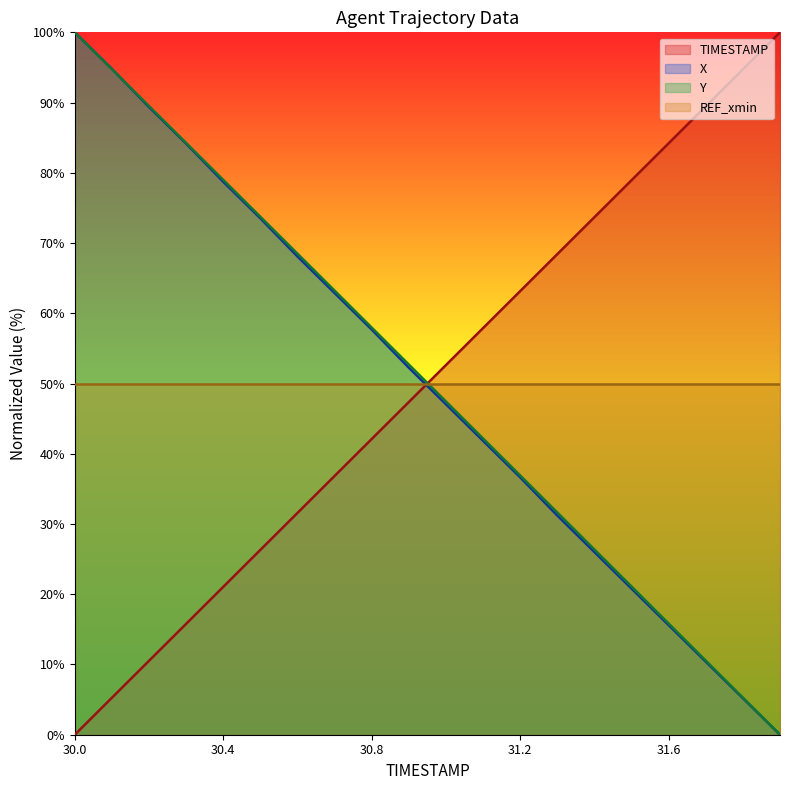

How many intersections are there between TIMESTAMP and REF_xmin?

1